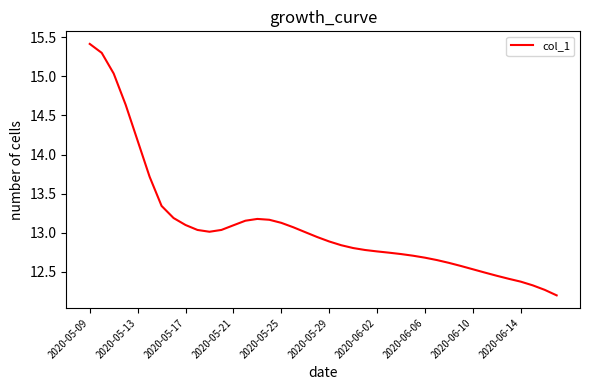

What is the difference between the maximum and minimum values?

3.2